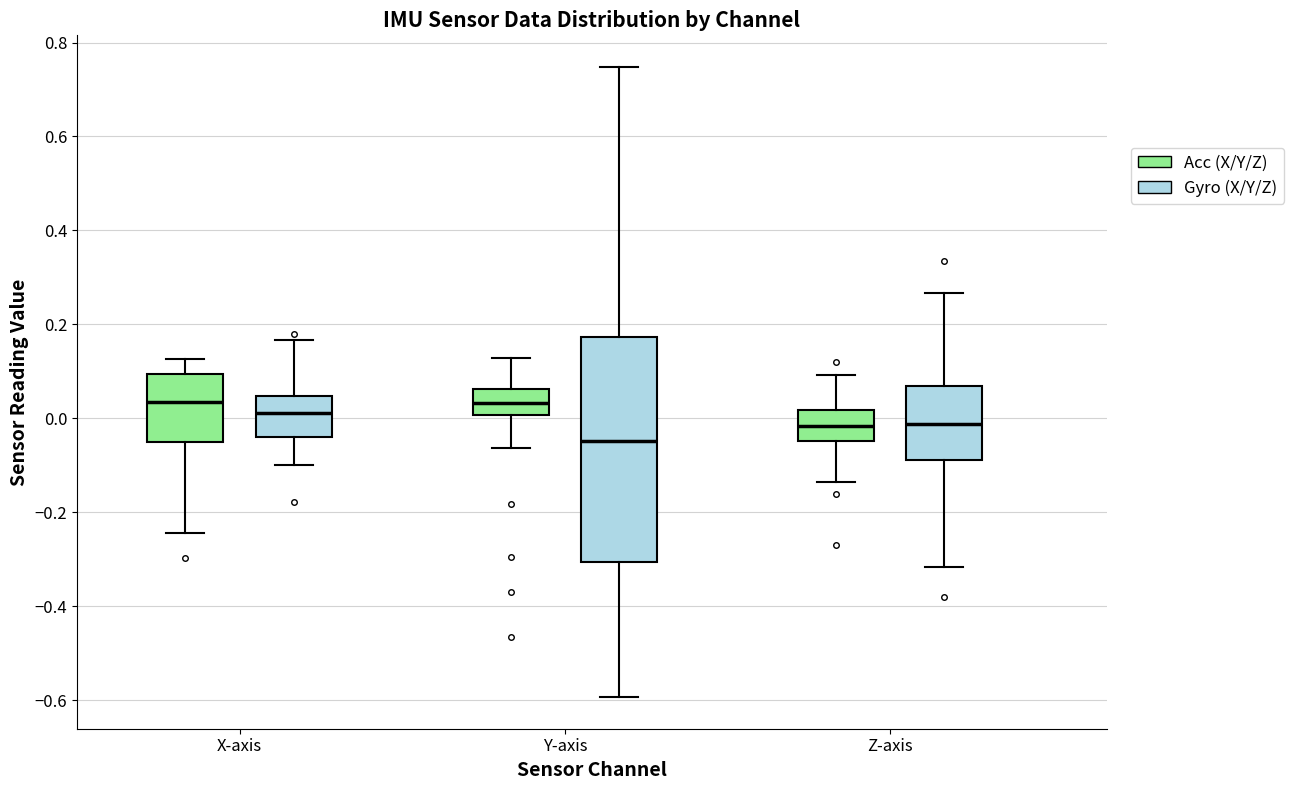

Which box is the tallest, from its lower edge to its upper edge?

Y-axis (Gyro (X/Y/Z))